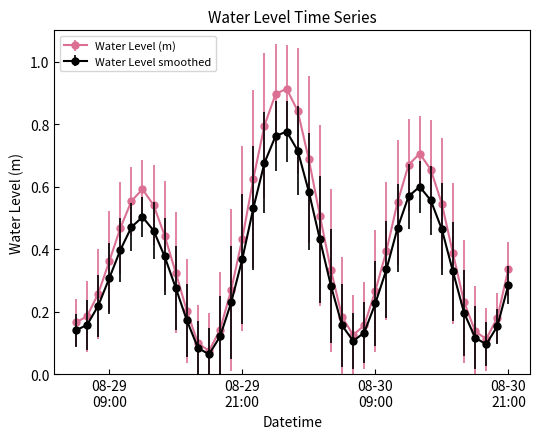

Which series has the largest range (max minus min)?

Water Level (m)